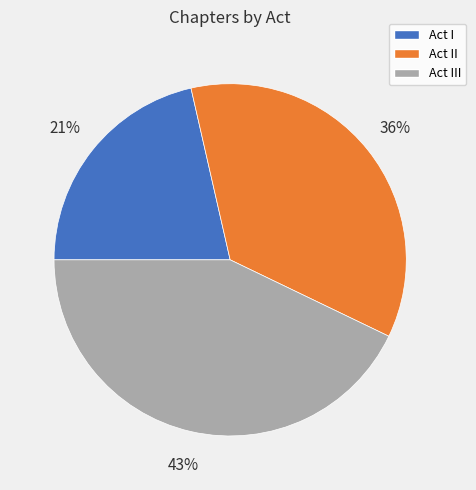

The Act II slice represents 36% of the pie. True or false?

True